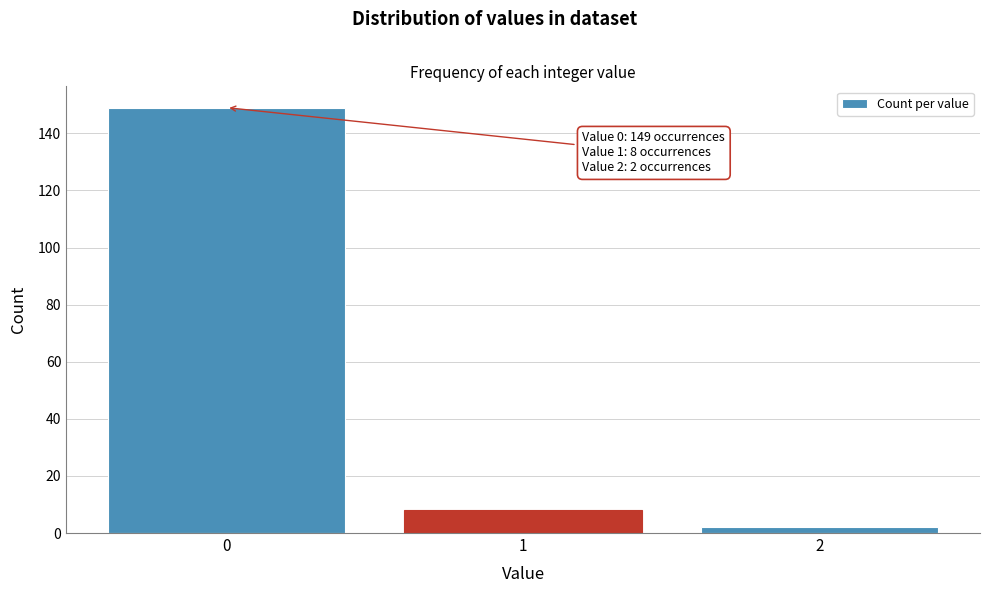

Reading left to right, extract all data points from this chart.

149	8	2